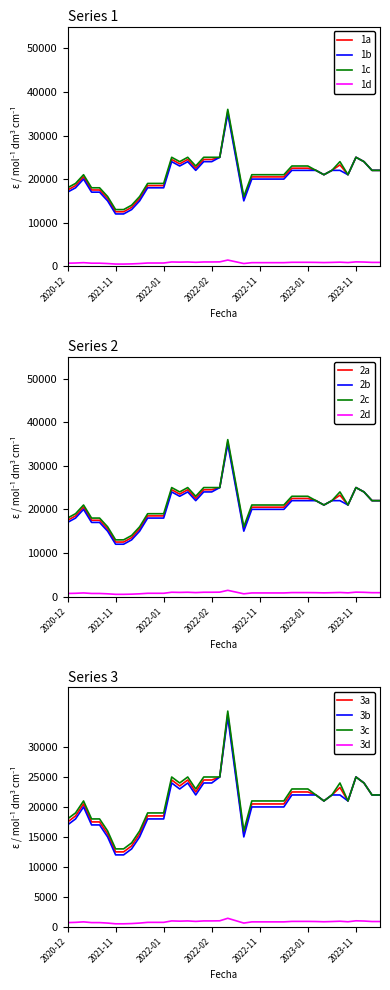

What is the lowest value of the 3b series?

12000